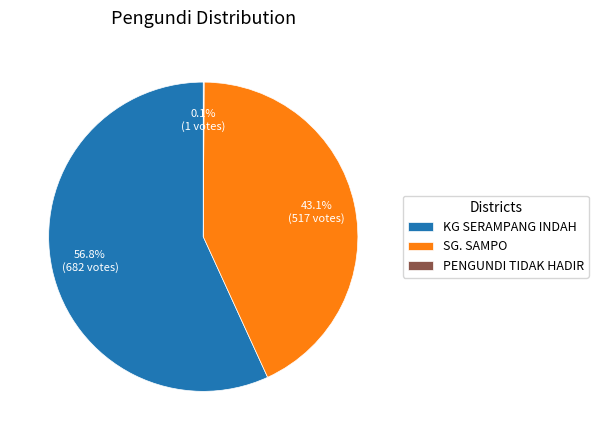

Which category has the biggest portion of the pie?

KG SERAMPANG INDAH